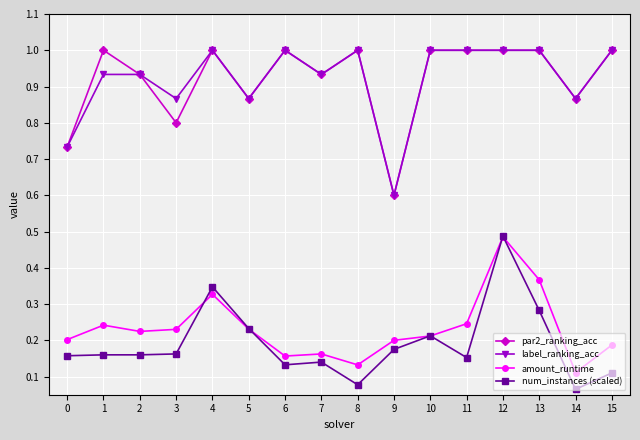

True or false: label_ranking_acc has more than 0 points higher than both neighbors.

True